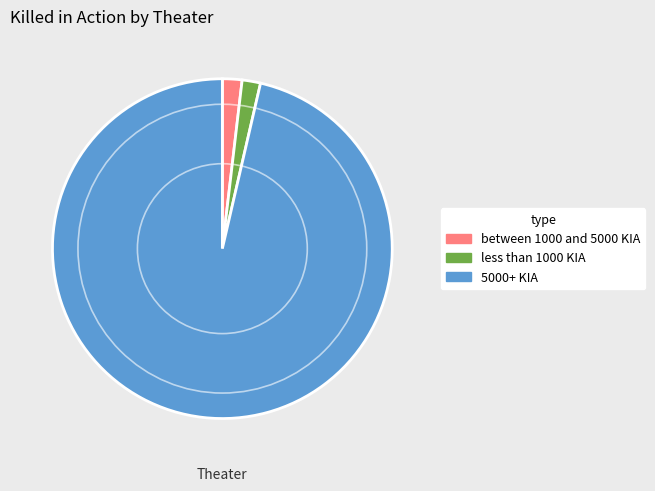

Which has a higher value, 5000+ KIA or between 1000 and 5000 KIA?

5000+ KIA